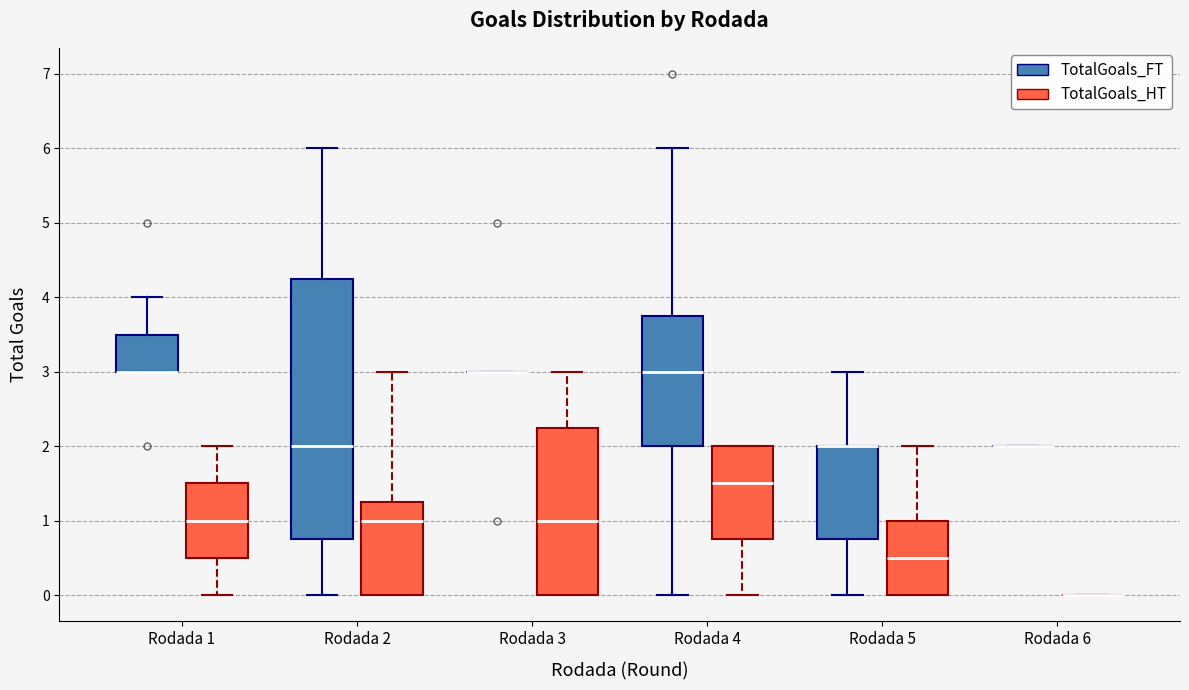

Comparing the boxes themselves (not the whiskers), which one is the tallest?

Rodada 2 (TotalGoals_FT)